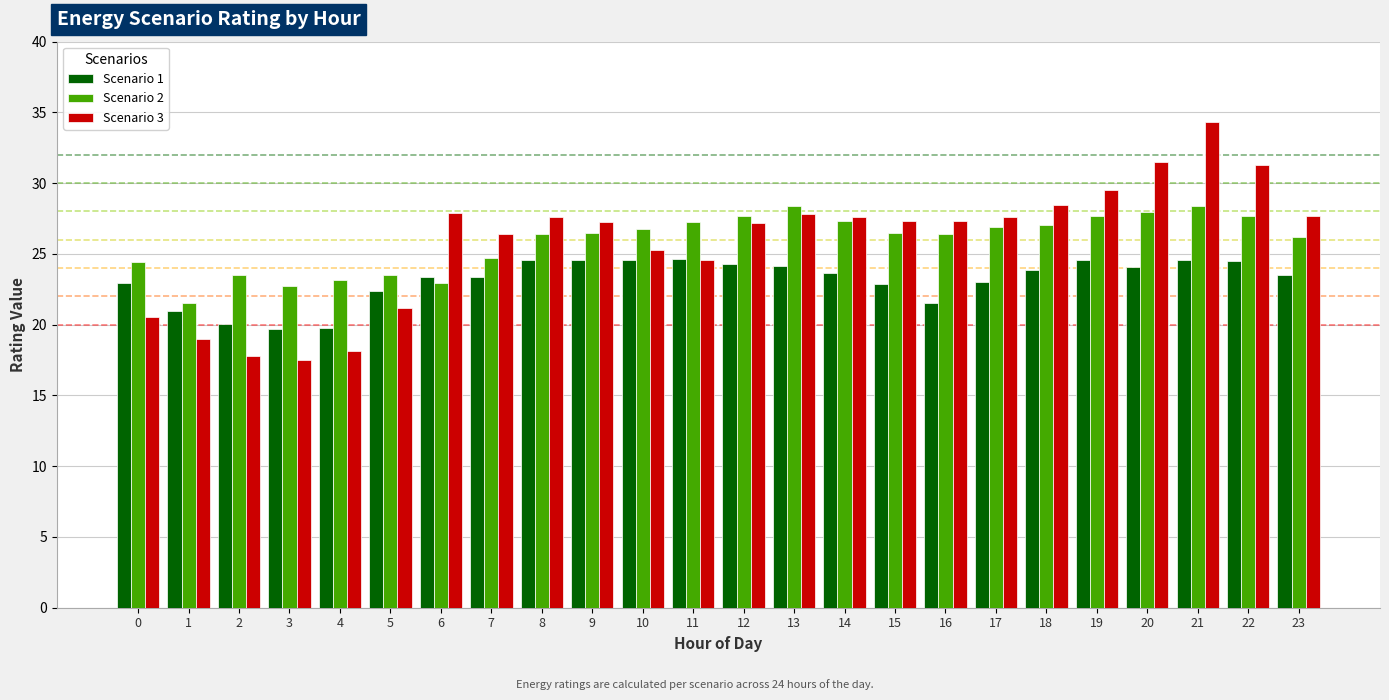

At which category is the sum across all series the highest?

21